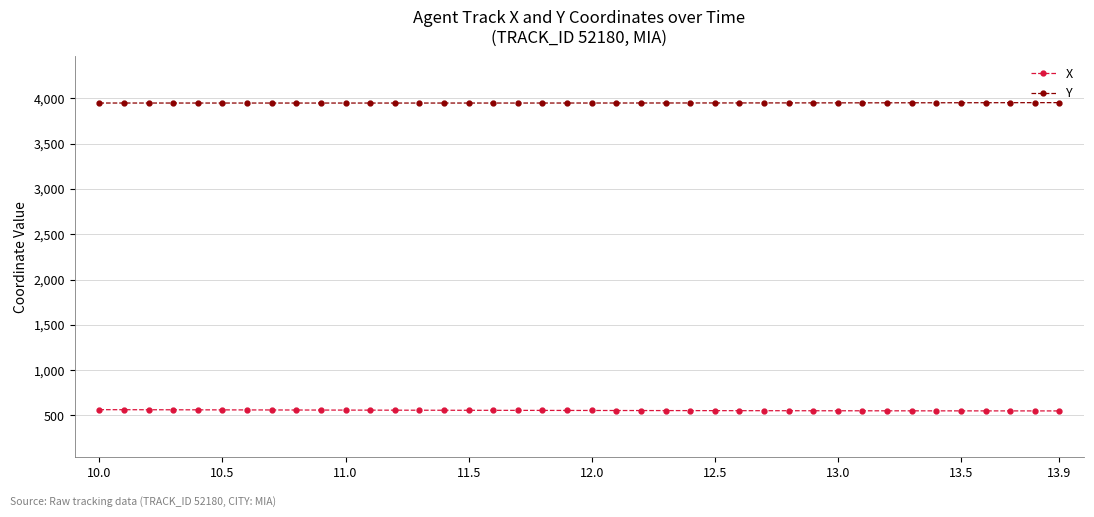

Which series has the largest total across all categories?

Y